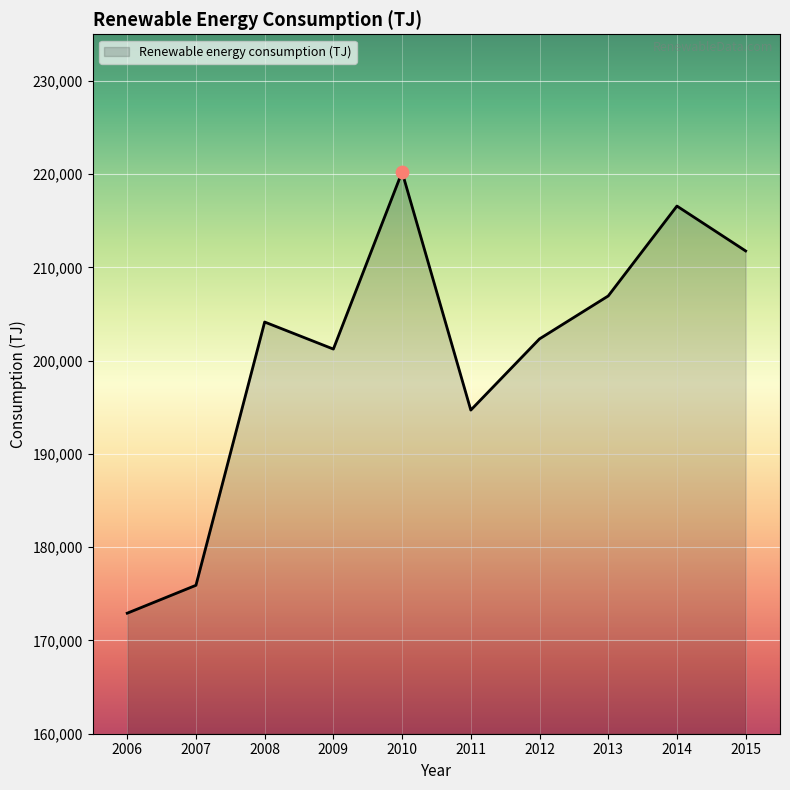

Between 2006 and 2015, which is larger?

2015